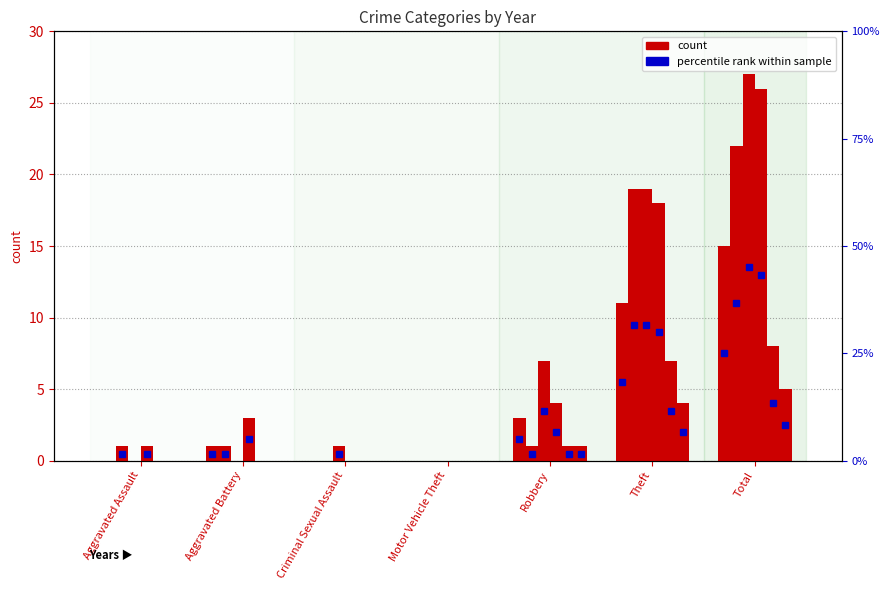

How many groups of bars are there?

7